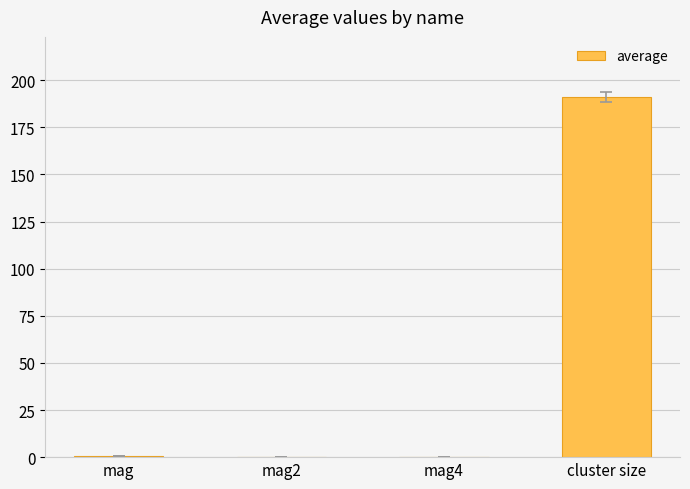

The value at cluster size is 191.3. True or false?

True